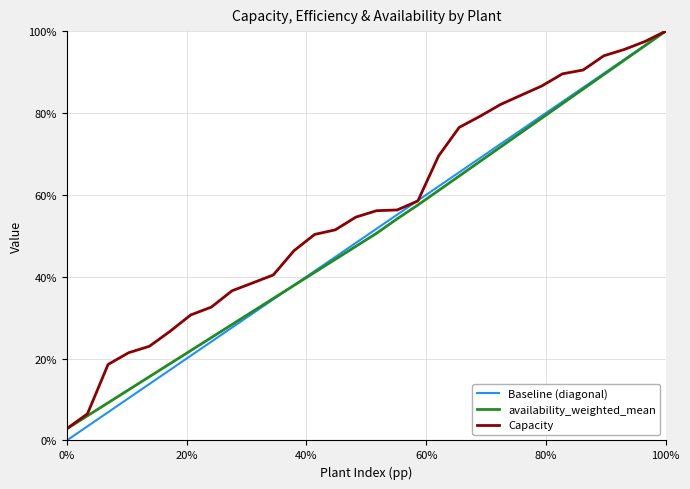

True or false: Capacity has more than 0 points higher than both neighbors.

False